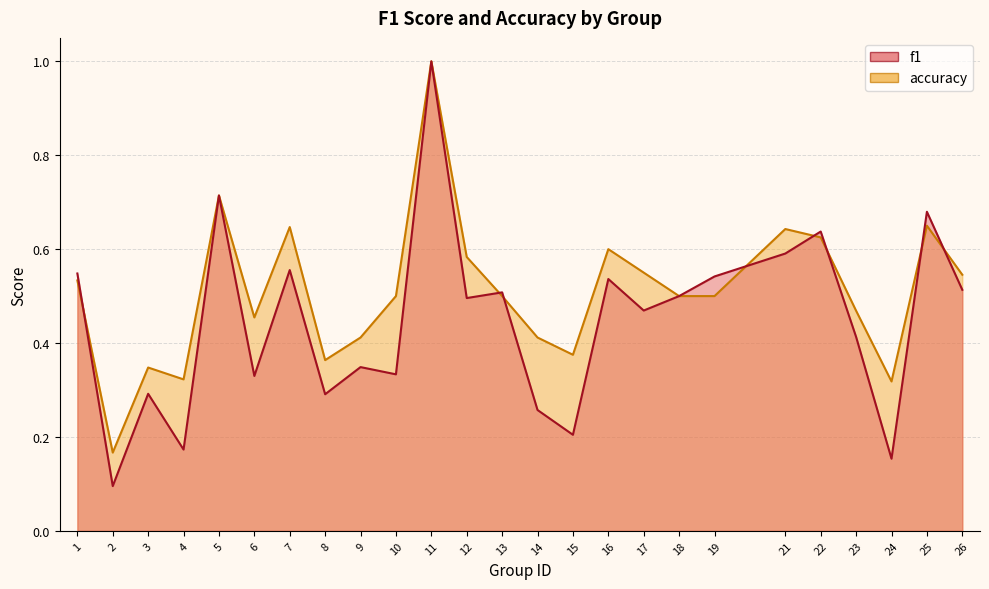

What is the difference between the second highest and minimum values in the accuracy series?

0.5